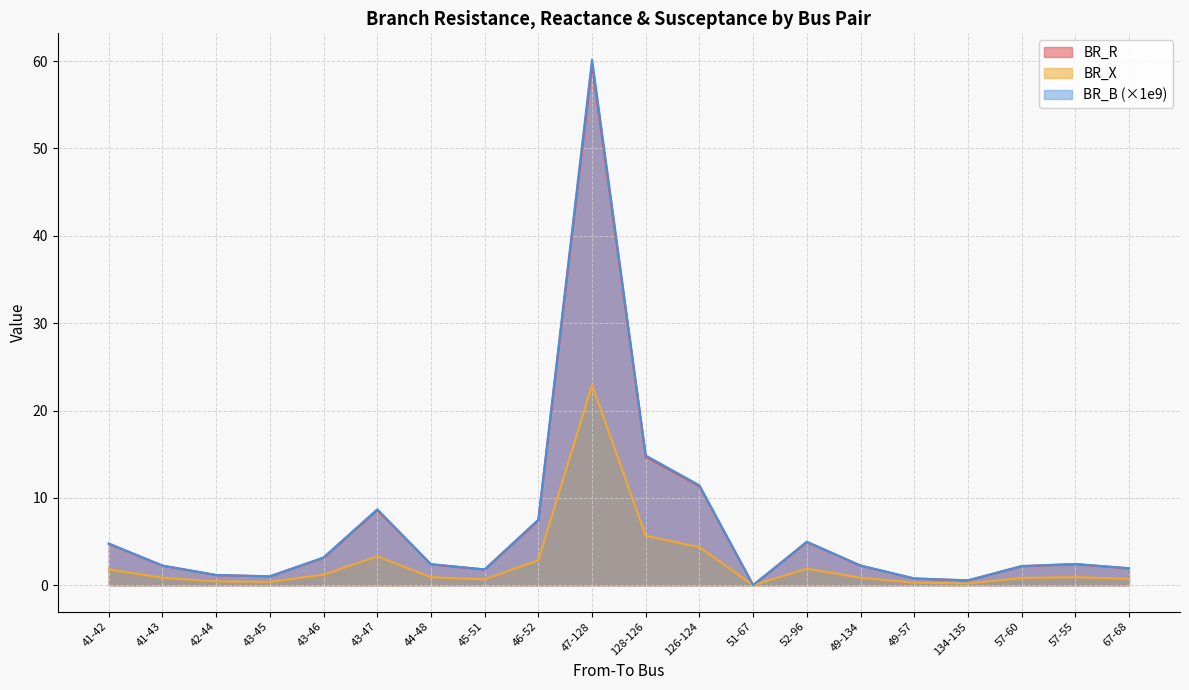

Reading left to right, what are all the values shown in this chart?

BR_R: 41-42=4.7	41-43=2.2	42-44=1.2	43-45=1.0	43-46=3.2	43-47=8.6	44-48=2.4	45-51=1.8	46-52=7.4	47-128=59.6	128-126=14.7	126-124=11.3	51-67=0.0	52-96=4.9	49-134=2.2	49-57=0.8	134-135=0.6	57-60=2.2	57-55=2.4	67-68=1.9
BR_X: 41-42=1.8	41-43=0.9	42-44=0.4	43-45=0.4	43-46=1.2	43-47=3.3	44-48=0.9	45-51=0.7	46-52=2.9	47-128=22.9	128-126=5.7	126-124=4.4	51-67=0.0	52-96=1.9	49-134=0.9	49-57=0.3	134-135=0.2	57-60=0.8	57-55=0.9	67-68=0.7
BR_B: 41-42=4.8	41-43=2.3	42-44=1.2	43-45=1.0	43-46=3.2	43-47=8.7	44-48=2.4	45-51=1.8	46-52=7.5	47-128=60.2	128-126=14.9	126-124=11.4	51-67=0.0	52-96=5.0	49-134=2.3	49-57=0.8	134-135=0.6	57-60=2.2	57-55=2.4	67-68=2.0